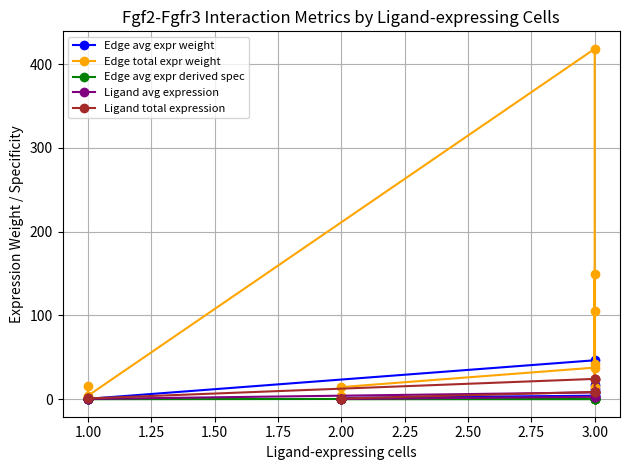

What is the value of the Ligand total expression point at the 10th from the left?

0.8